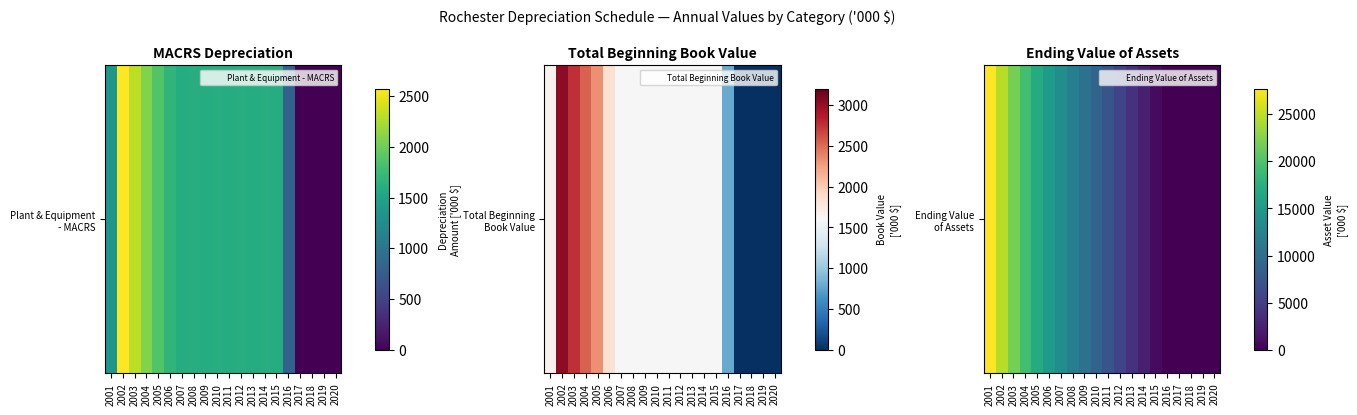

Reading left to right, transcribe all the data shown in this chart.

2001=27678.6	2002=24653.2	2003=21885.0	2004=19346.8	2005=17016.9	2006=15179.4	2007=13582.7	2008=11983.3	2009=10386.6	2010=8787.2	2011=7190.6	2012=5591.1	2013=3994.4	2014=2395.0	2015=798.4	2016=0.0	2017=0.0	2018=0.0	2019=0.0	2020=0.0